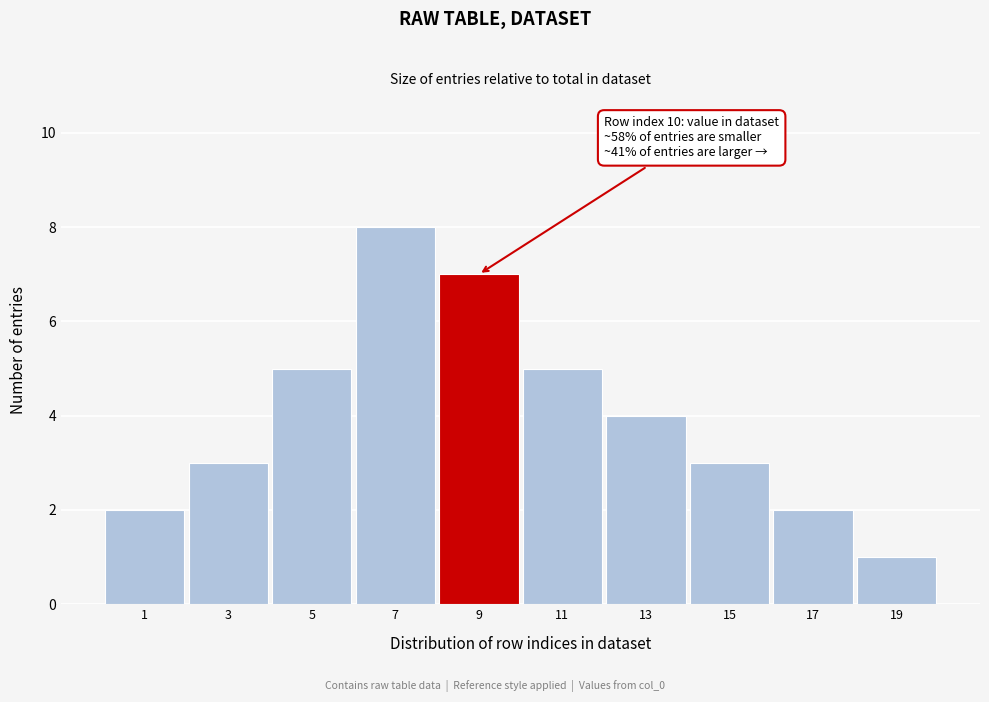

Reading right to left, list all the values displayed in this chart.

1	2	3	4	5	7	8	5	3	2